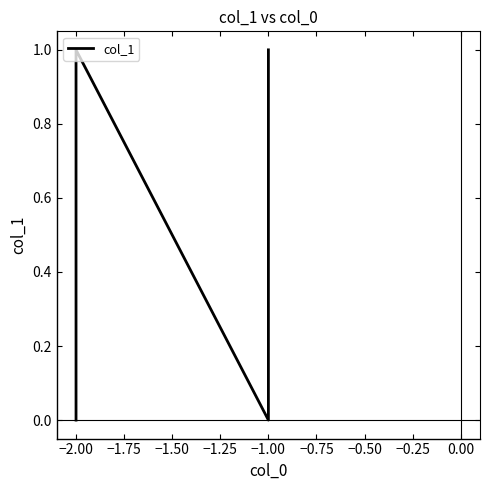

How many series are shown in this chart?

1